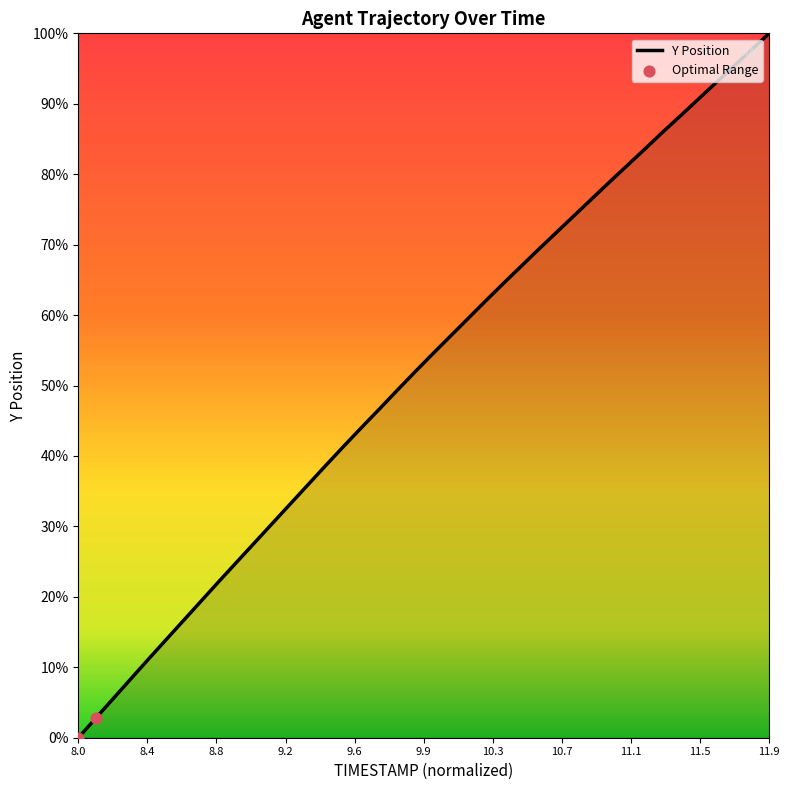

What is the difference between the maximum and minimum values?

100.0